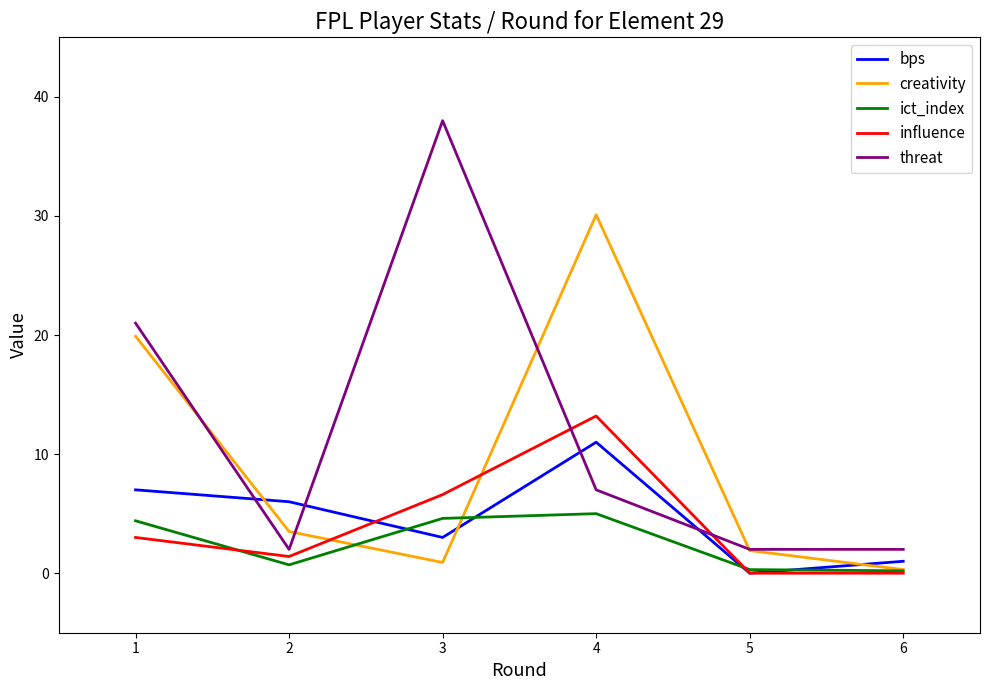

What is the total value across all series at 5?

4.2